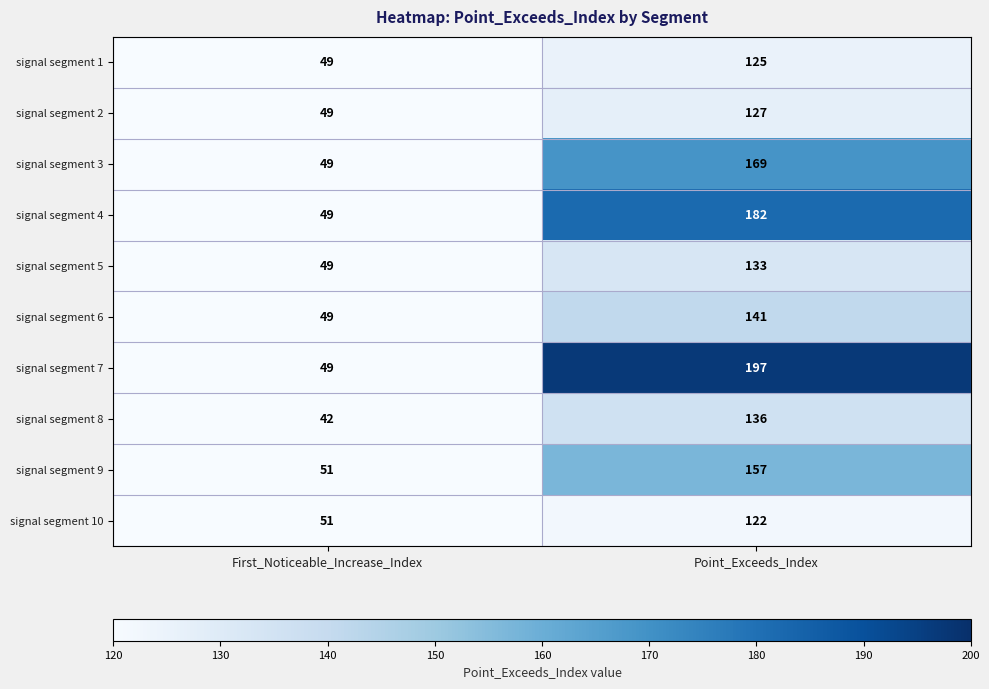

Reading left to right, list all the values displayed in this chart.

signal segment 1: First_Noticeable_Increase_Index=49	Point_Exceeds_Index=125
signal segment 2: First_Noticeable_Increase_Index=49	Point_Exceeds_Index=127
signal segment 3: First_Noticeable_Increase_Index=49	Point_Exceeds_Index=169
signal segment 4: First_Noticeable_Increase_Index=49	Point_Exceeds_Index=182
signal segment 5: First_Noticeable_Increase_Index=49	Point_Exceeds_Index=133
signal segment 6: First_Noticeable_Increase_Index=49	Point_Exceeds_Index=141
signal segment 7: First_Noticeable_Increase_Index=49	Point_Exceeds_Index=197
signal segment 8: First_Noticeable_Increase_Index=42	Point_Exceeds_Index=136
signal segment 9: First_Noticeable_Increase_Index=51	Point_Exceeds_Index=157
signal segment 10: First_Noticeable_Increase_Index=51	Point_Exceeds_Index=122